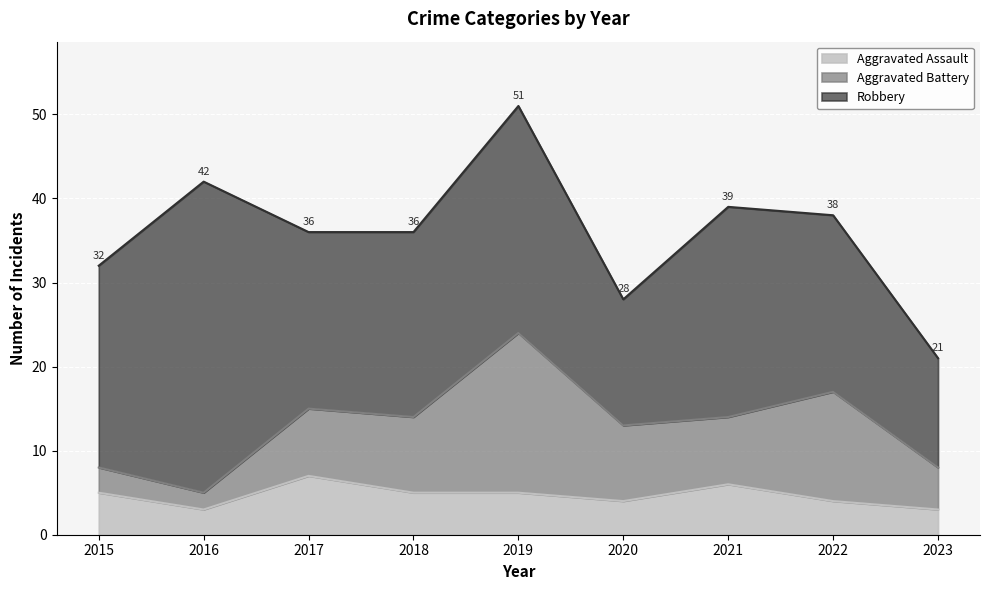

True or false: Aggravated Assault has more than 1 interior local peaks.

True